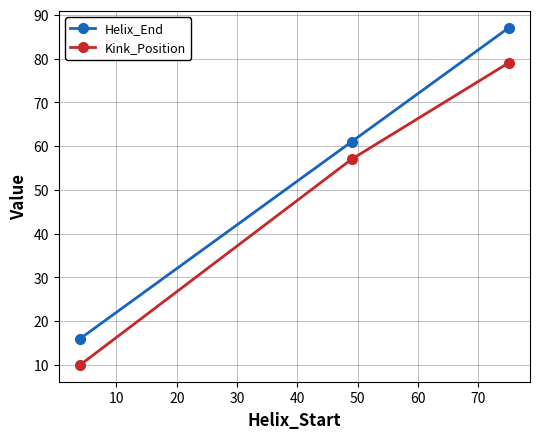

Rank the series by their maximum value, from highest to lowest.

Helix_End, Kink_Position